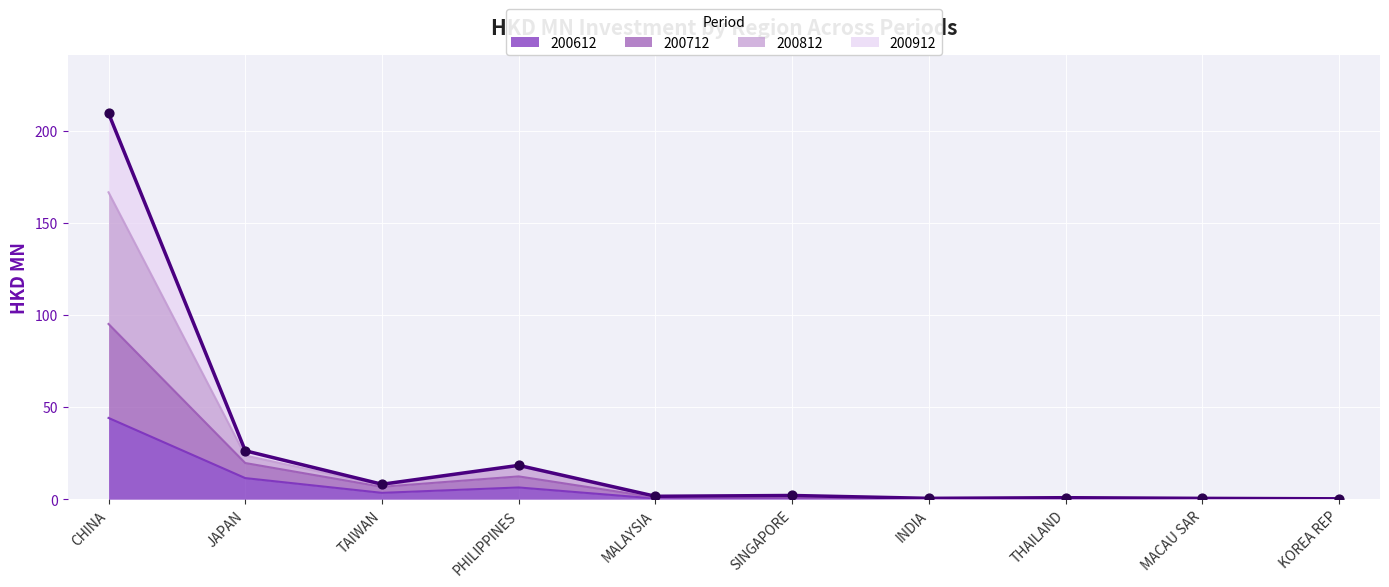

Is the value of 200712 at KOREA REP greater than the value of 200812 at MALAYSIA?

No